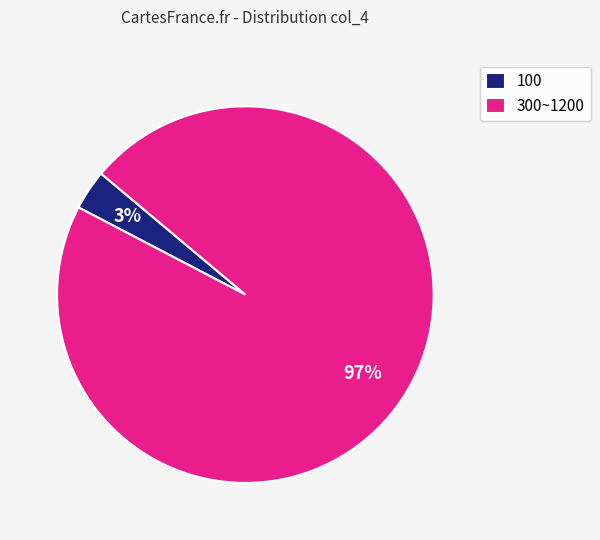

Combined, do 300~1200 and 100 account for over 50%?

Yes